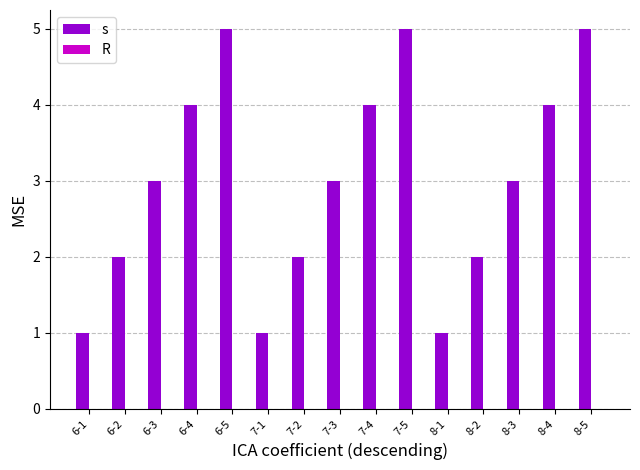

What is the difference between the maximum and second lowest values?

4